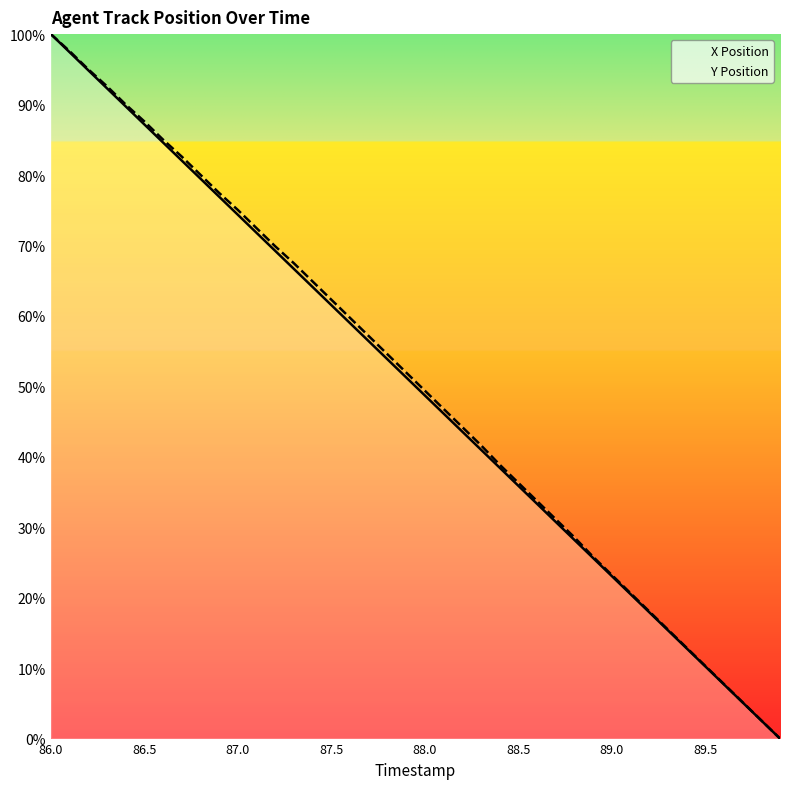

Where is X Position nearest to the value 50?

19